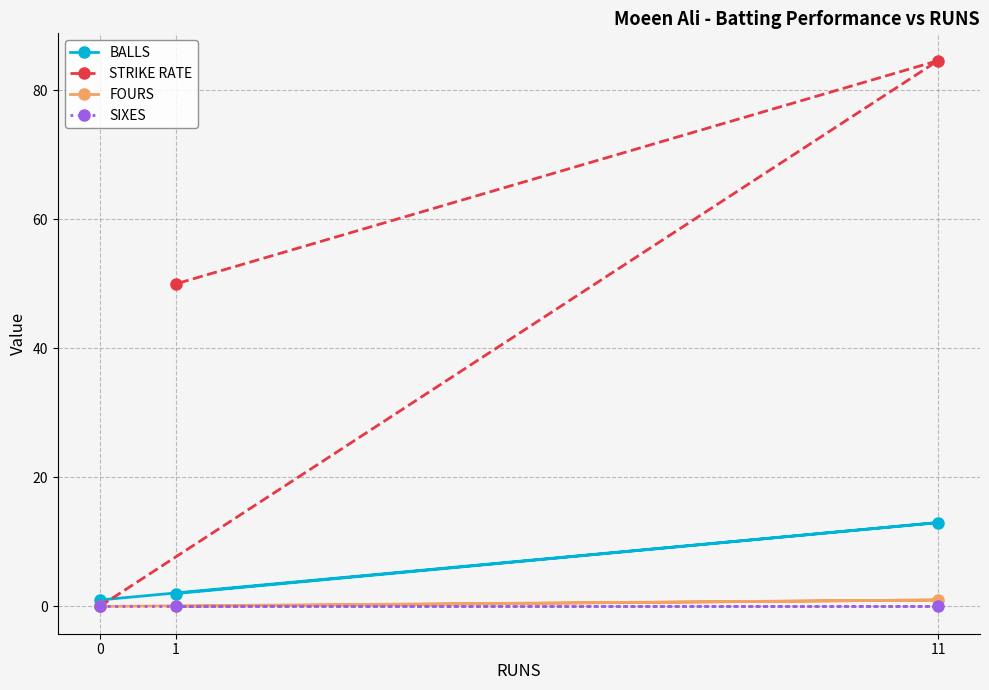

At which category is the sum across all series the highest?

11